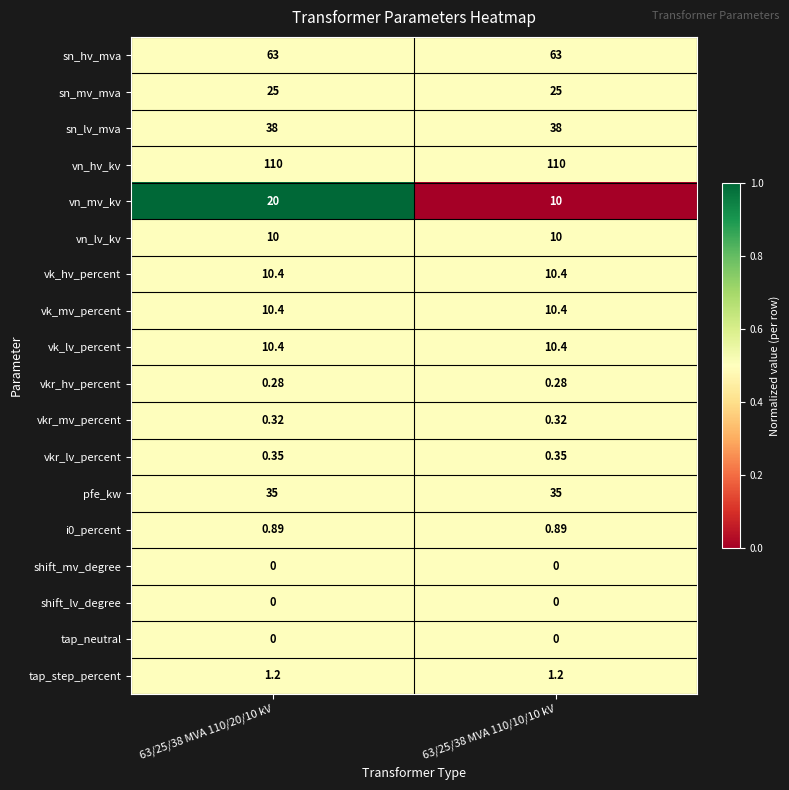

What is the total value across all series at 63/25/38 MVA 110/20/10 kV?

335.2